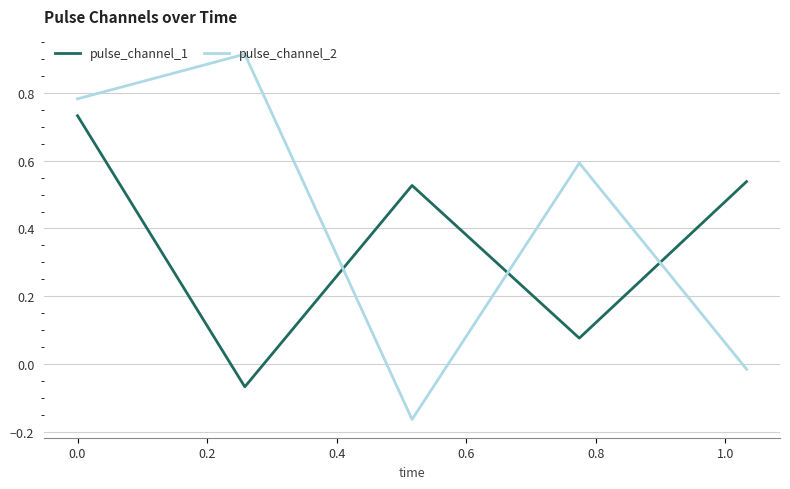

What is the difference between the second highest and minimum values in the pulse_channel_1 series?

0.6